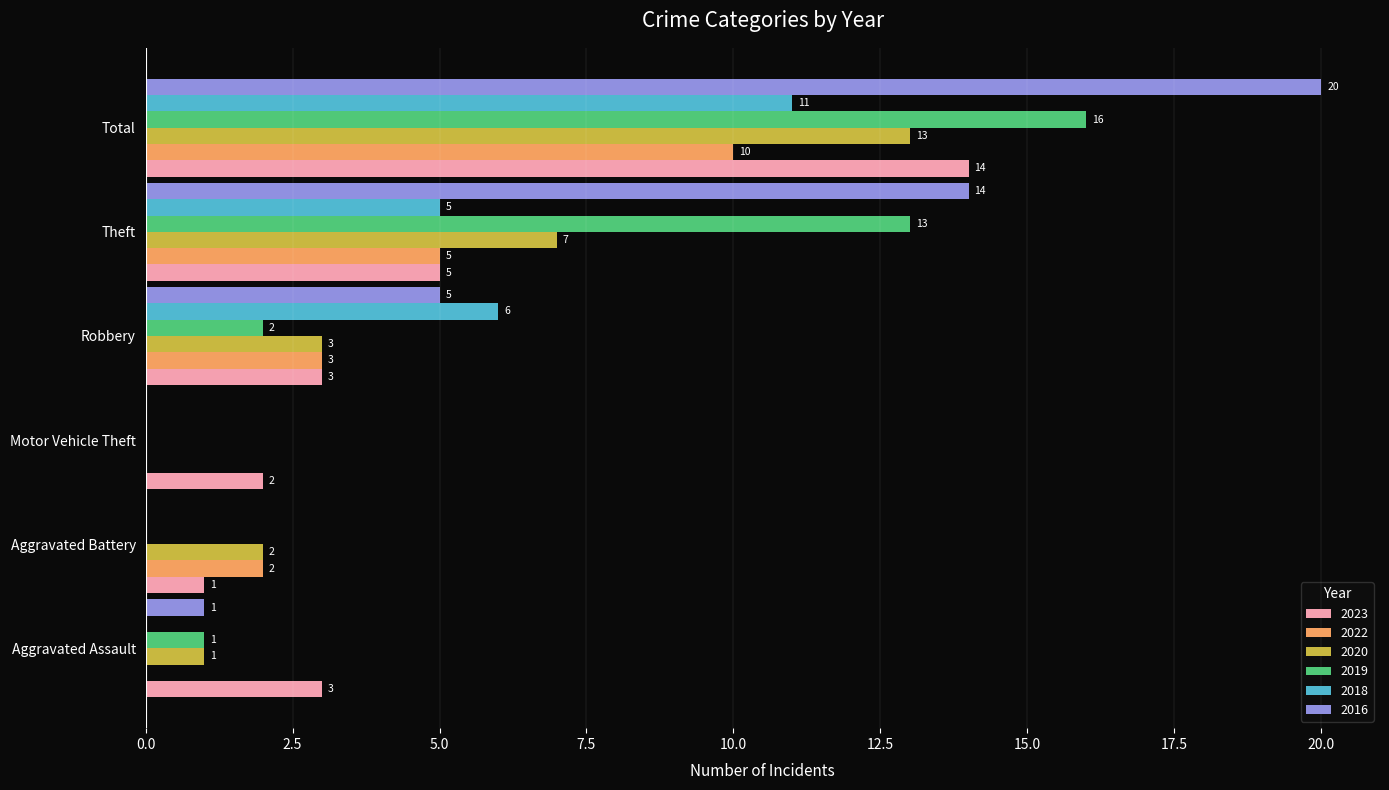

True or false: 2022 has a value of 10 at Total.

True